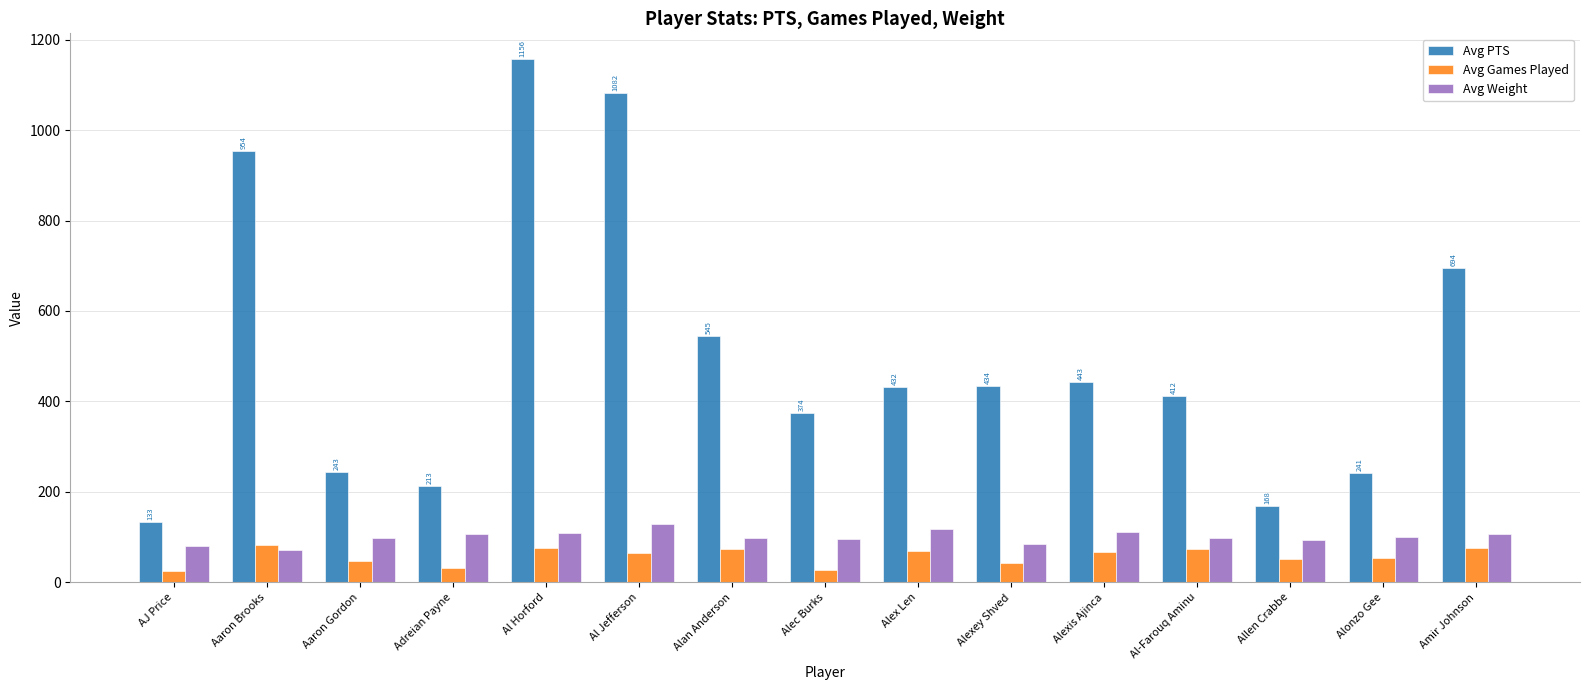

What is the label of the 4th bar from the right?

Al-Farouq Aminu